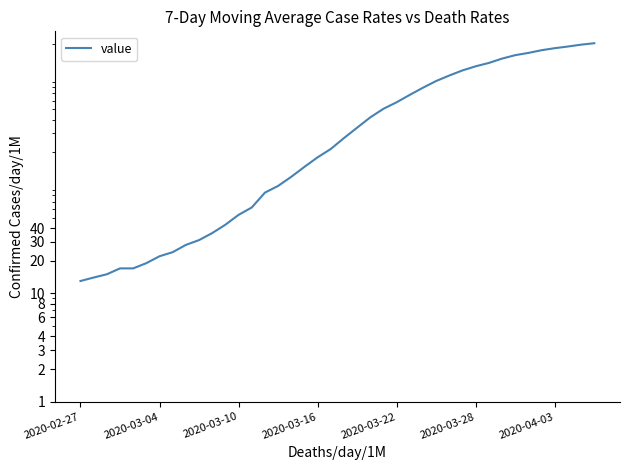

The chart shows a value of 790 at 26. True or false?

True